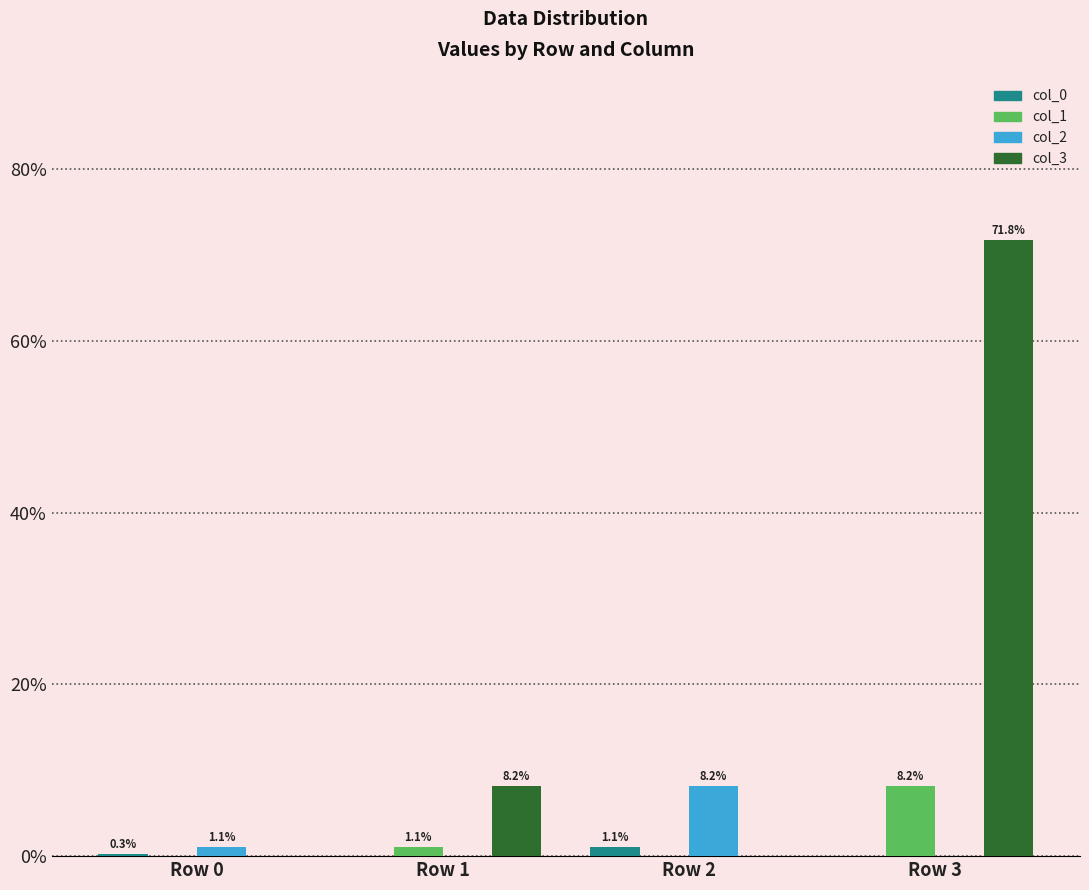

What is the total value across all series at Row 0?

1.4